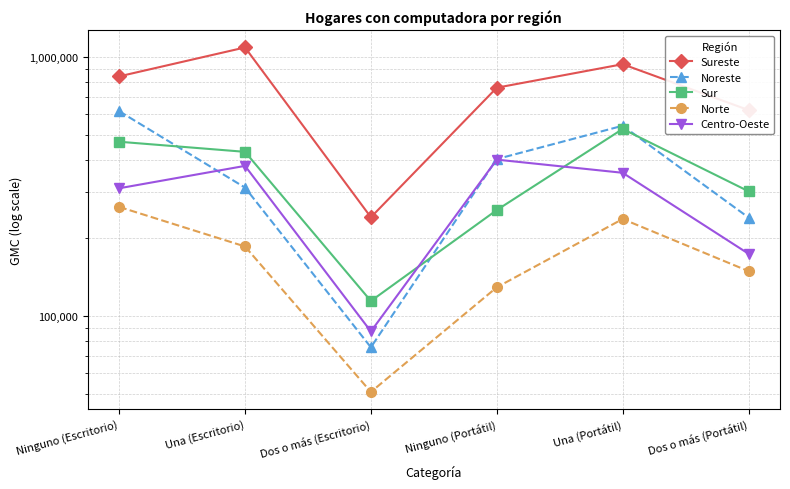

Does the chart display data point markers on the line(s)?

Yes